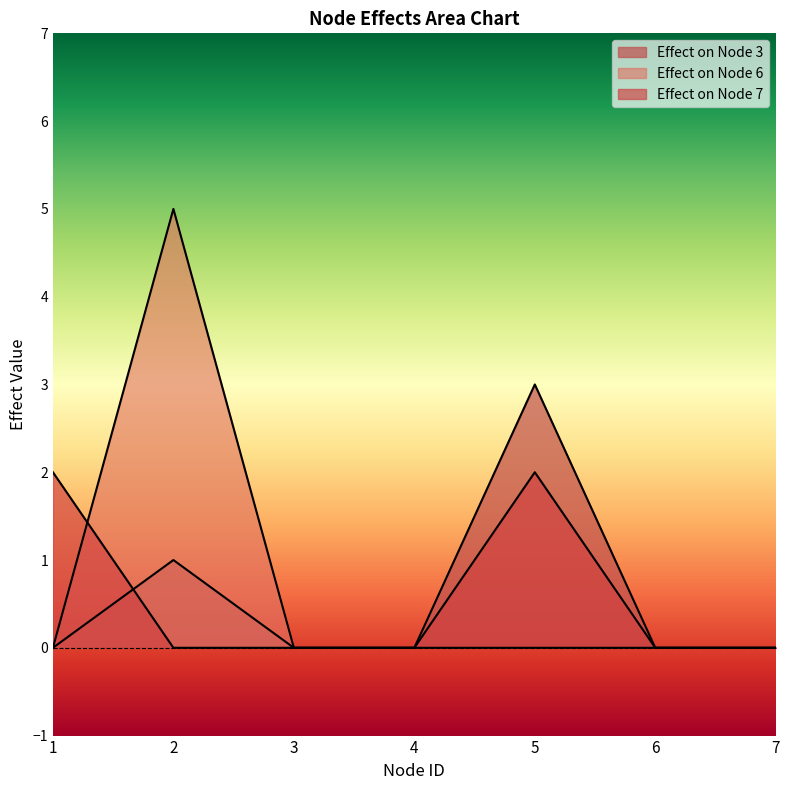

How many distinct data groups are displayed?

3